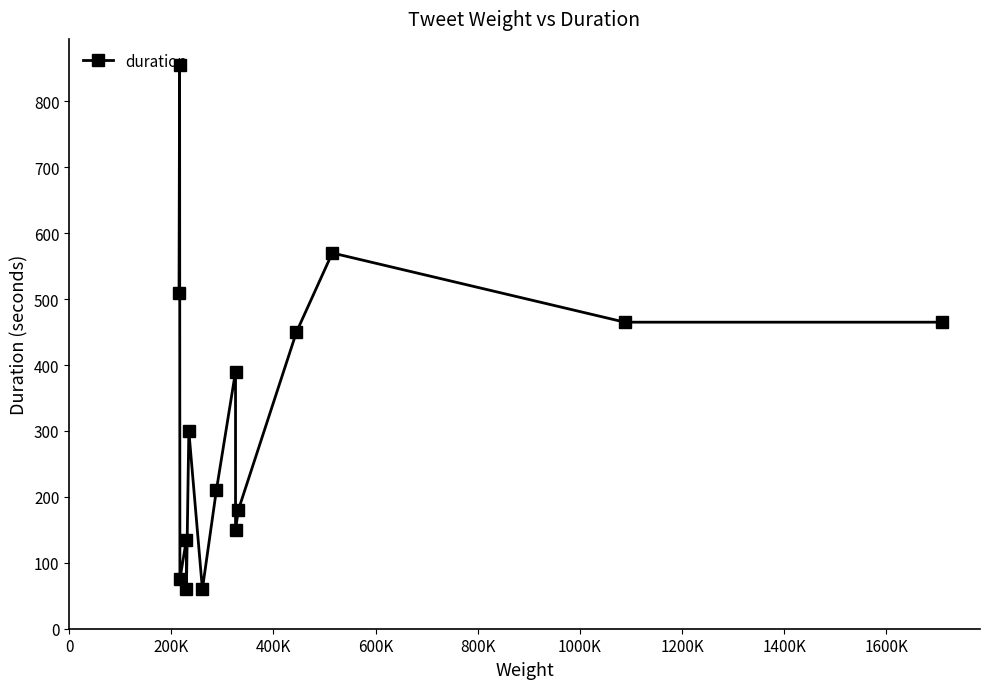

What is the value of the 15th point from the left?

465